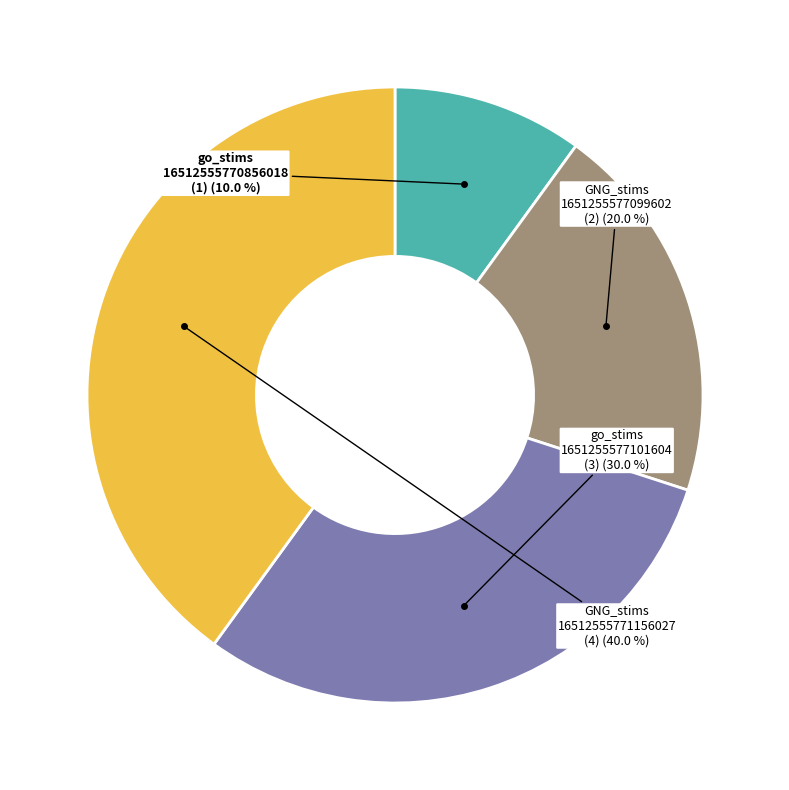

How many slices are in this pie chart?

4